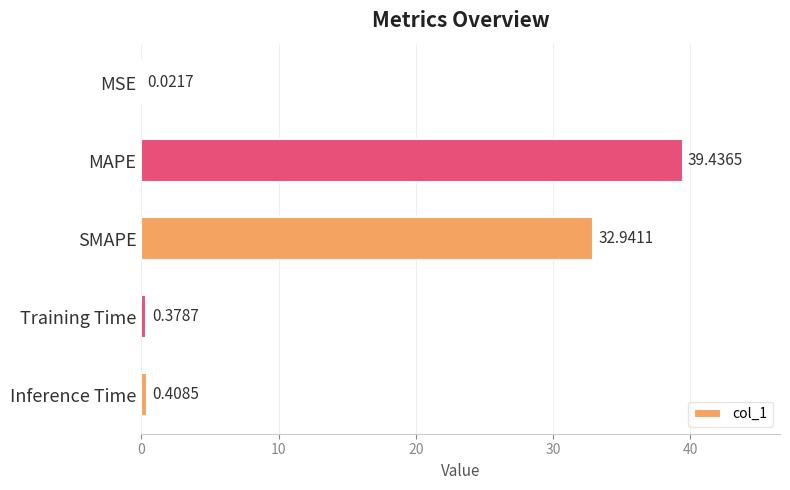

At which category does the chart reach its peak across all series?

MAPE